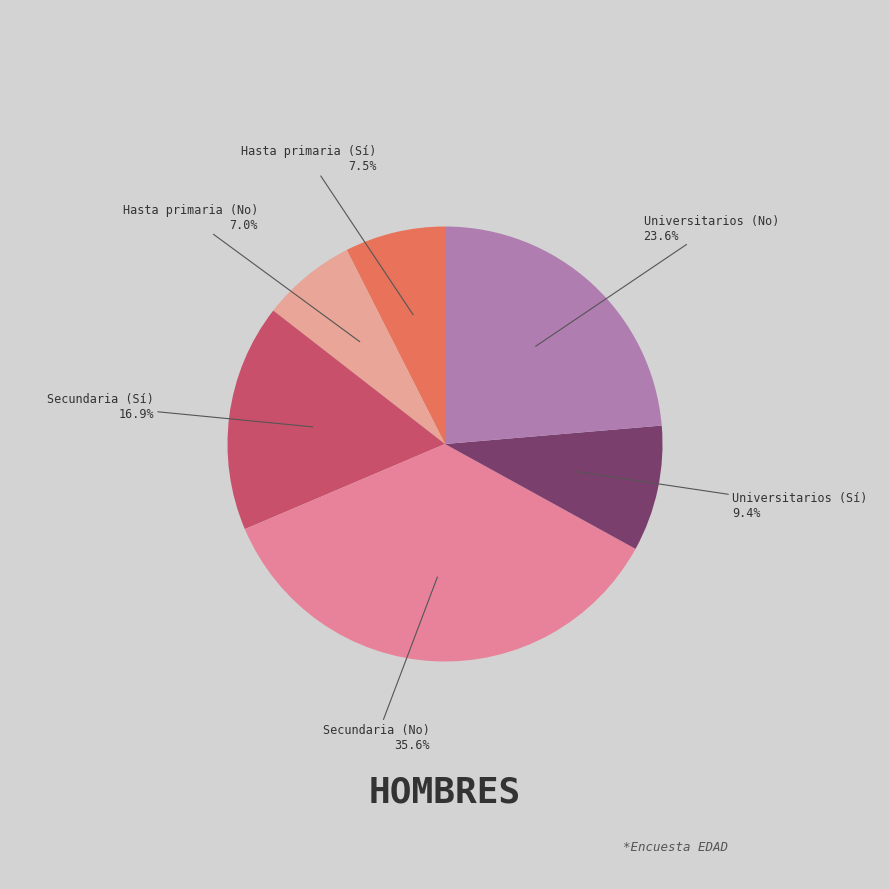

Is it true that Secundaria (Sí) is 17% of the pie?

True